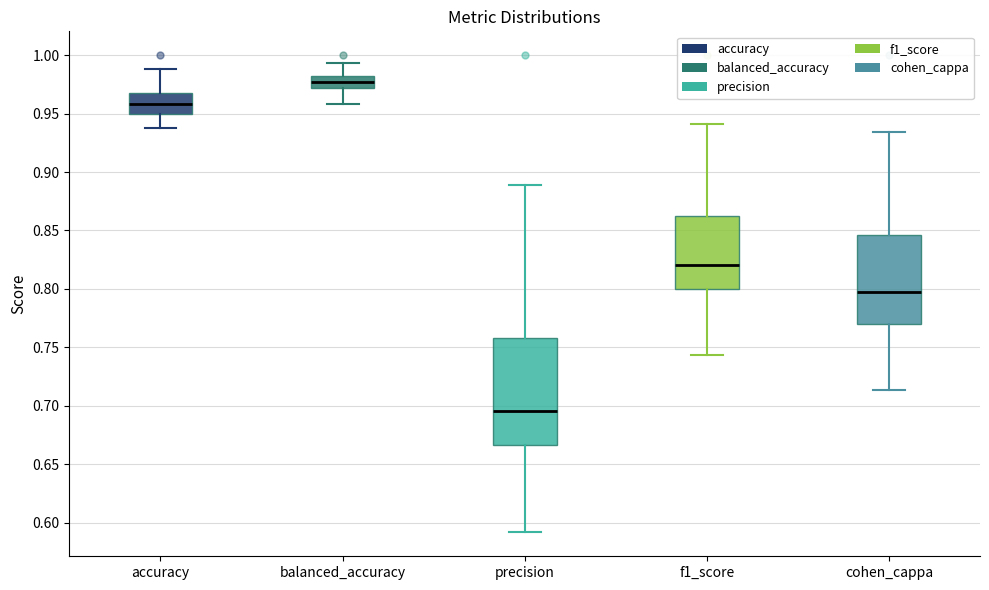

Where does the lower whisker of the box for f1_score end on the y-axis? The values are not printed on the chart, so give them approximately, as read against the axis.

0.745